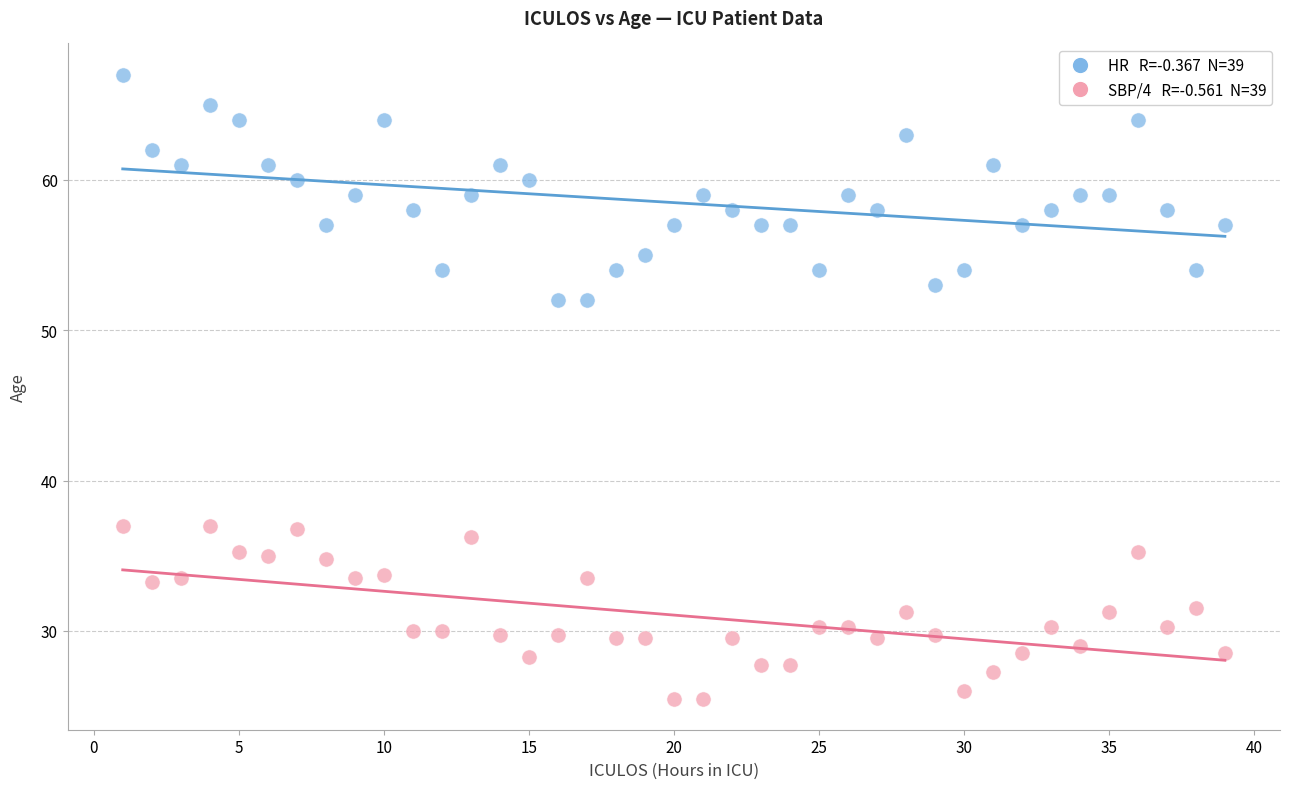

Across all data points, what is the range of Y values (max minus min)?

41.5